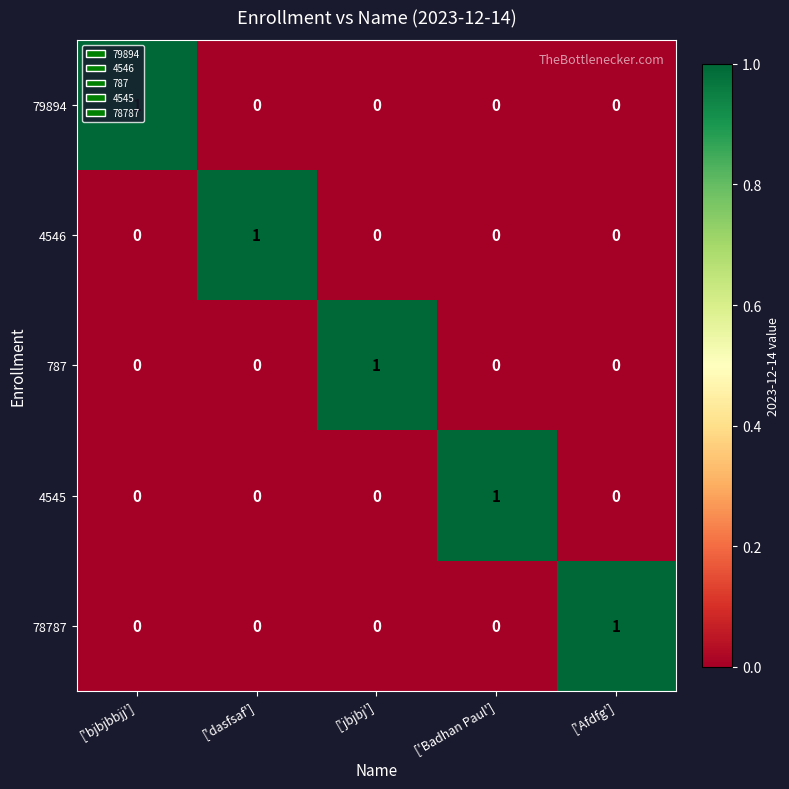

Is the value of 787 at ['jbjbj'] greater than the value of 78787 at ['bjbjbbjj']?

Yes